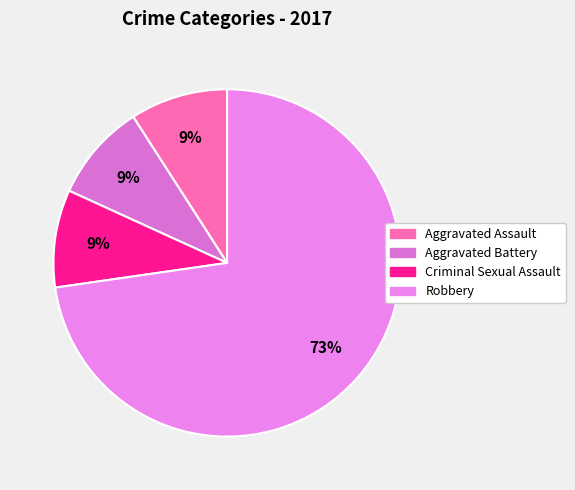

Is it true that Aggravated Battery is 2% of the pie?

False